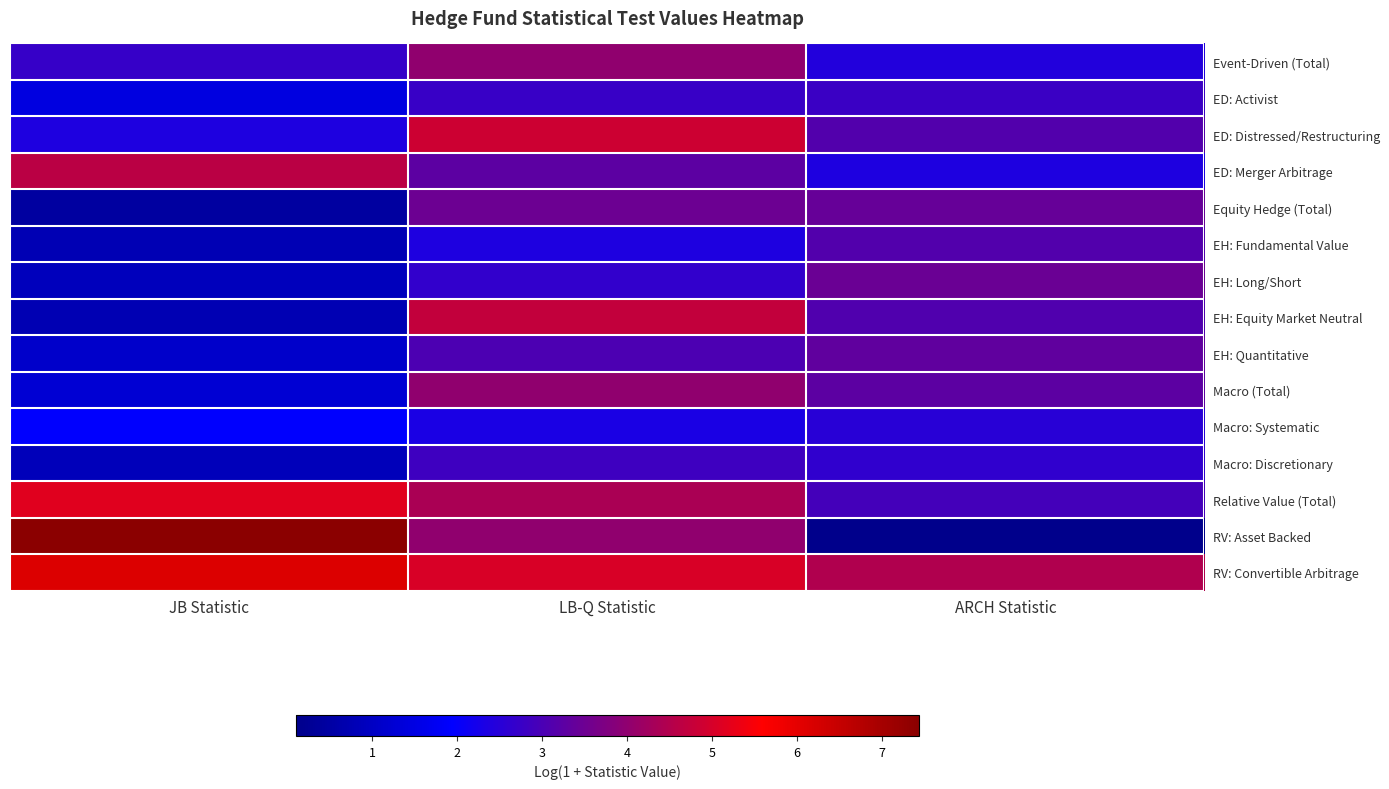

Count the number of categories in the chart.

3